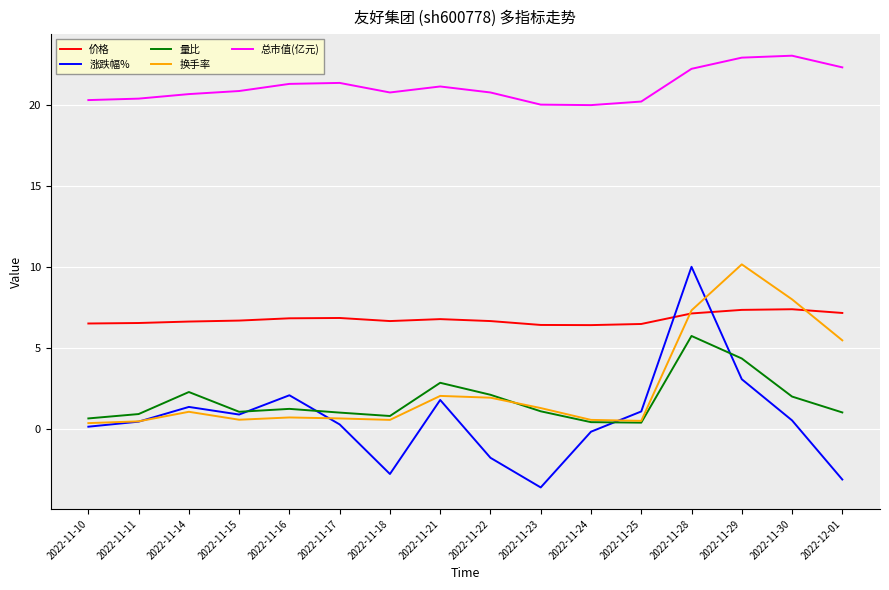

What is the minimum value shown in the chart?

-3.6